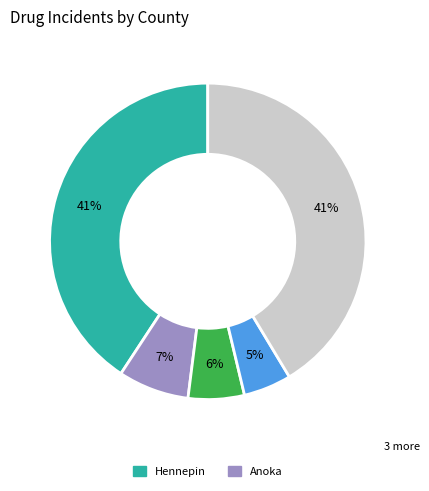

Is there any slice that represents more than half of the pie?

No